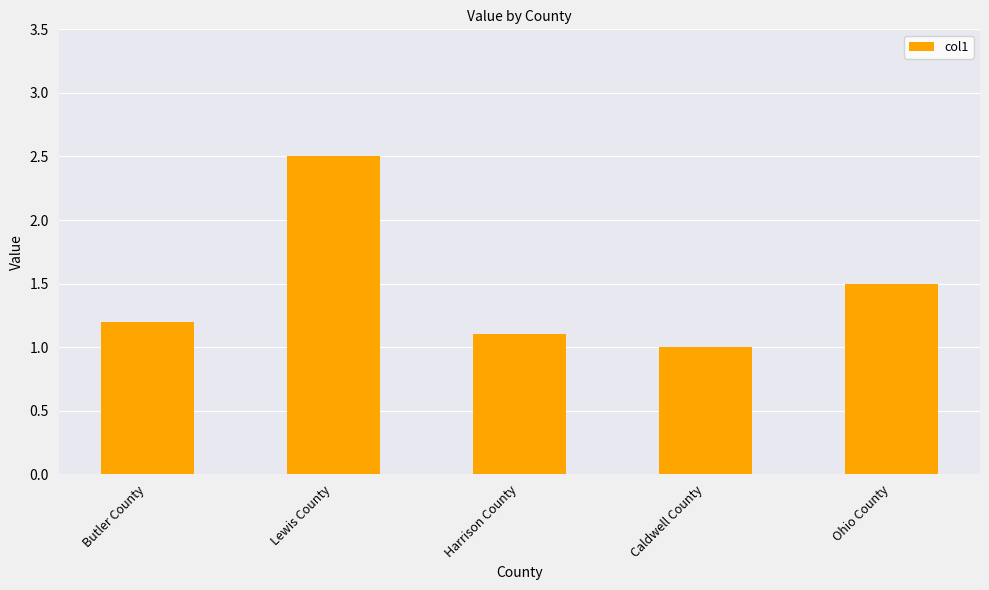

Rank the categories by value from lowest to highest.

Caldwell County, Harrison County, Butler County, Ohio County, Lewis County